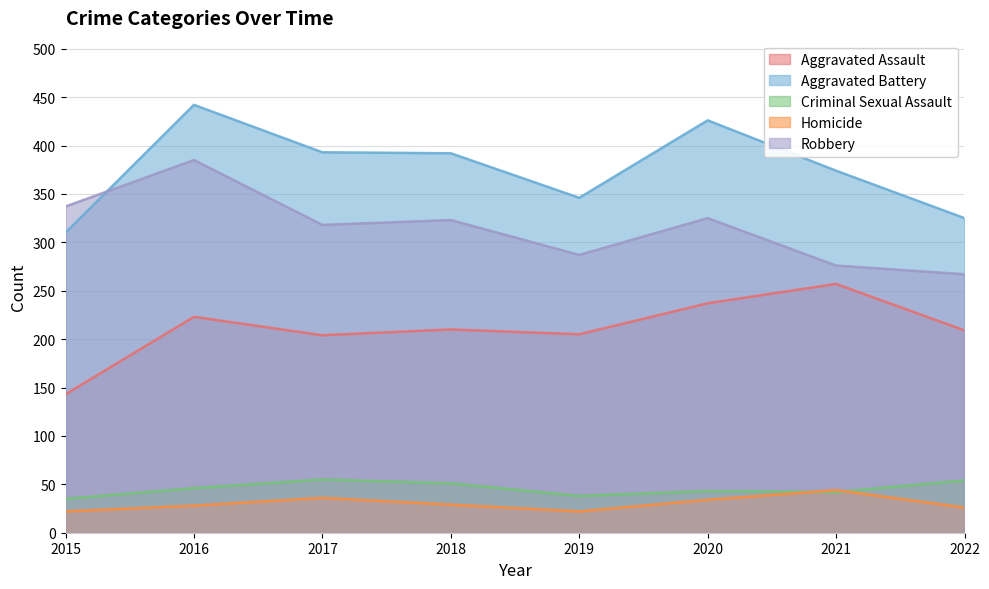

True or false: Homicide has a value of 28 at 2016.

True